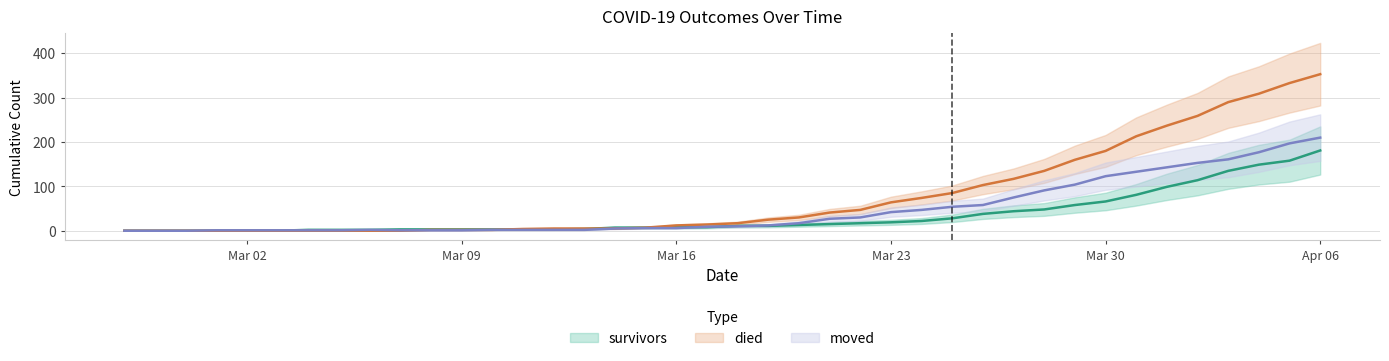

What is the sum of all survivors values?

1365